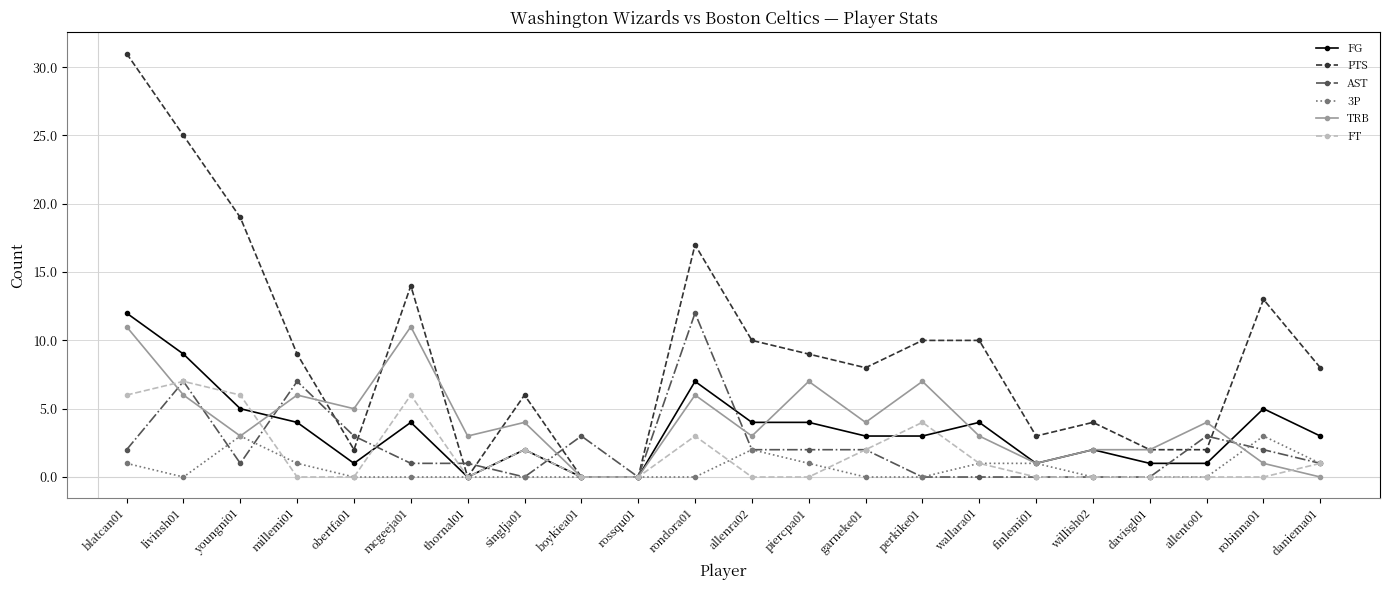

True or false: AST has more than 2 interior local peaks.

True